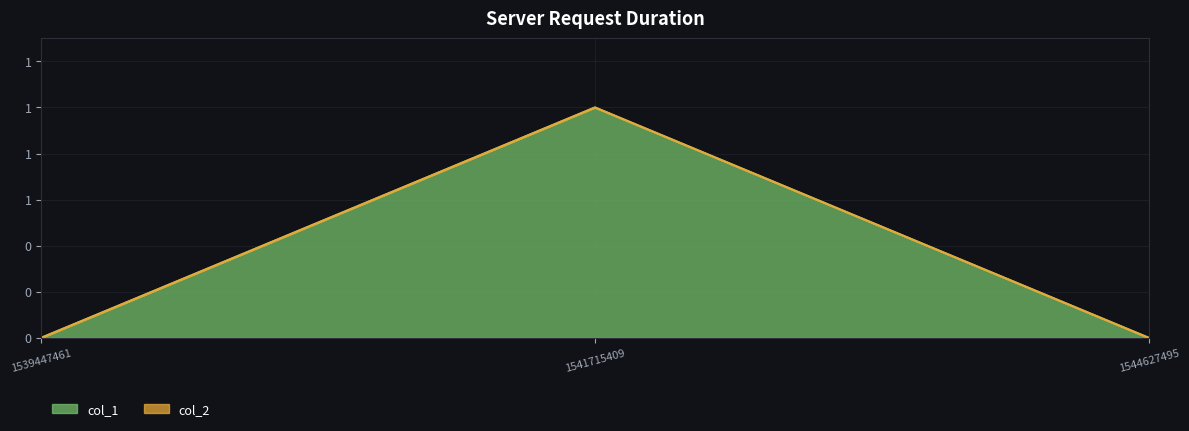

How many categories are shown in the chart?

3